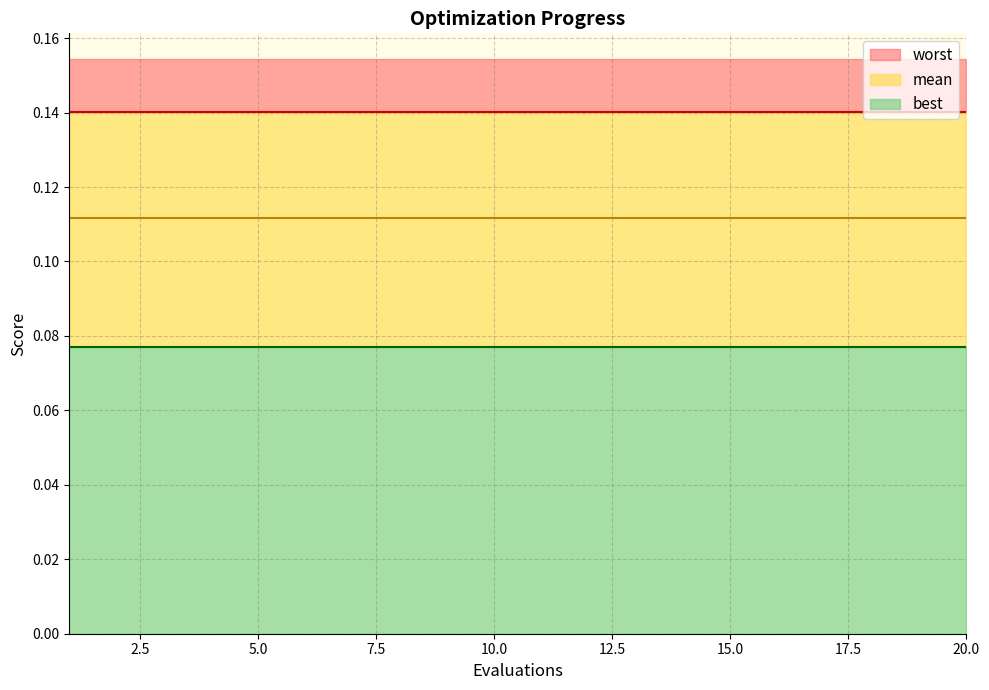

True or false: best and worst cross at least once.

False